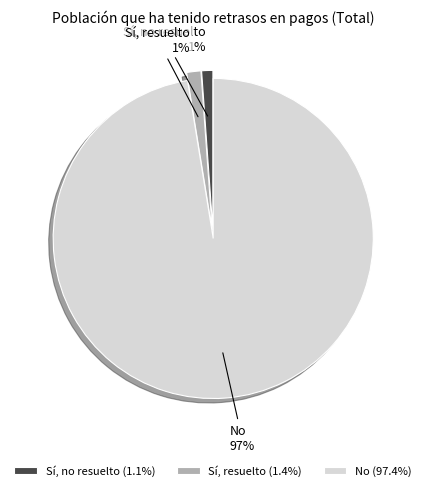

To the nearest percent, what percentage of the pie is Sí, resuelto?

1%